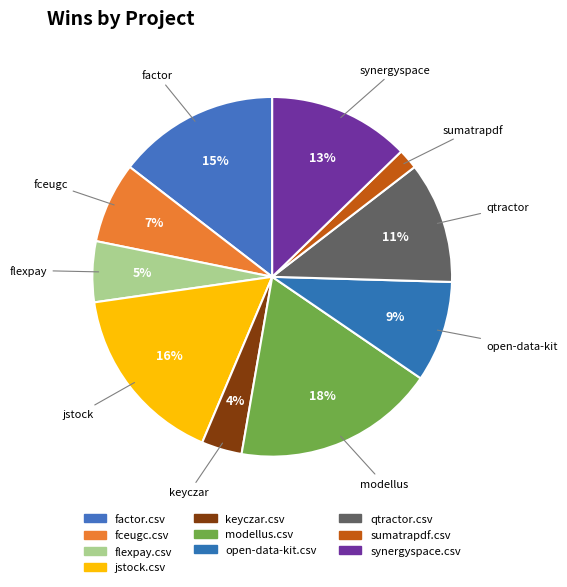

To the nearest percent, what is the difference between the fceugc.csv and sumatrapdf.csv slice percentages?

5%